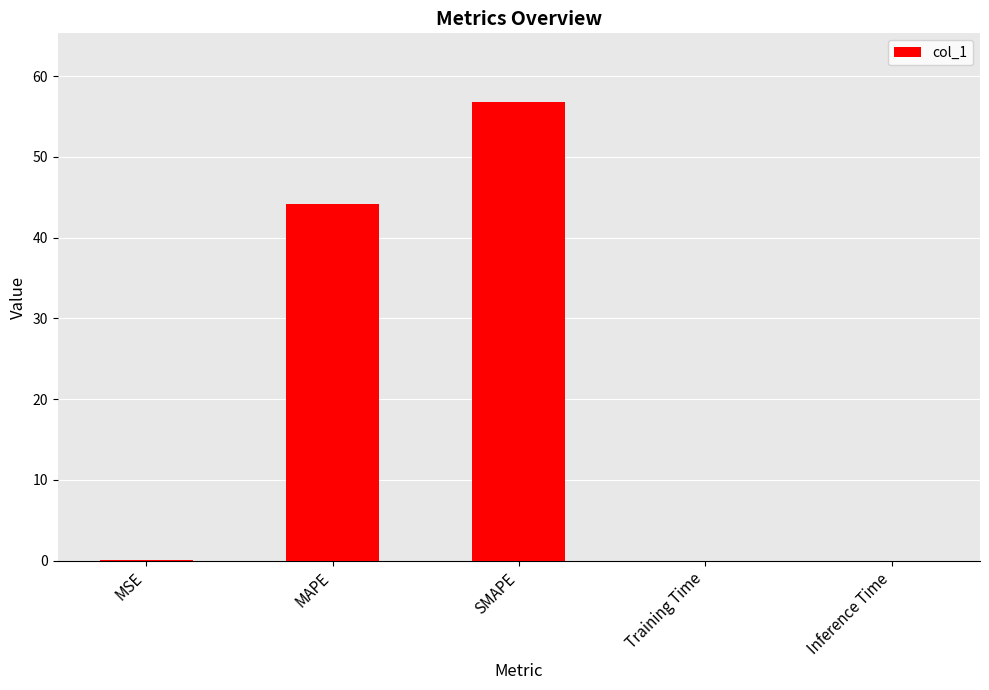

What is the maximum value shown in the chart?

56.8